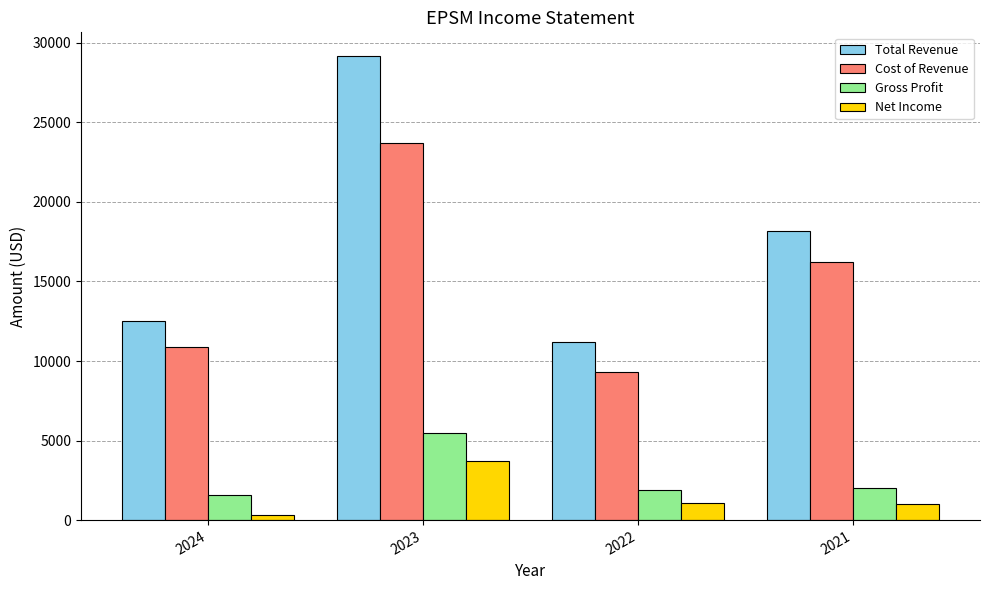

The value of Gross Profit at 2022 is 1900. True or false?

True